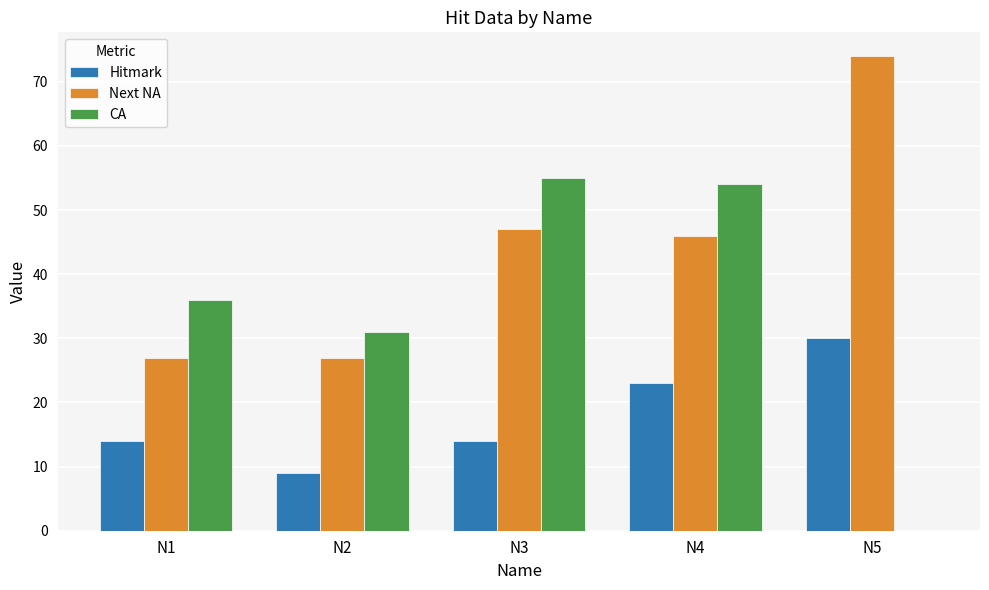

At which label is CA closest to 27?

N2